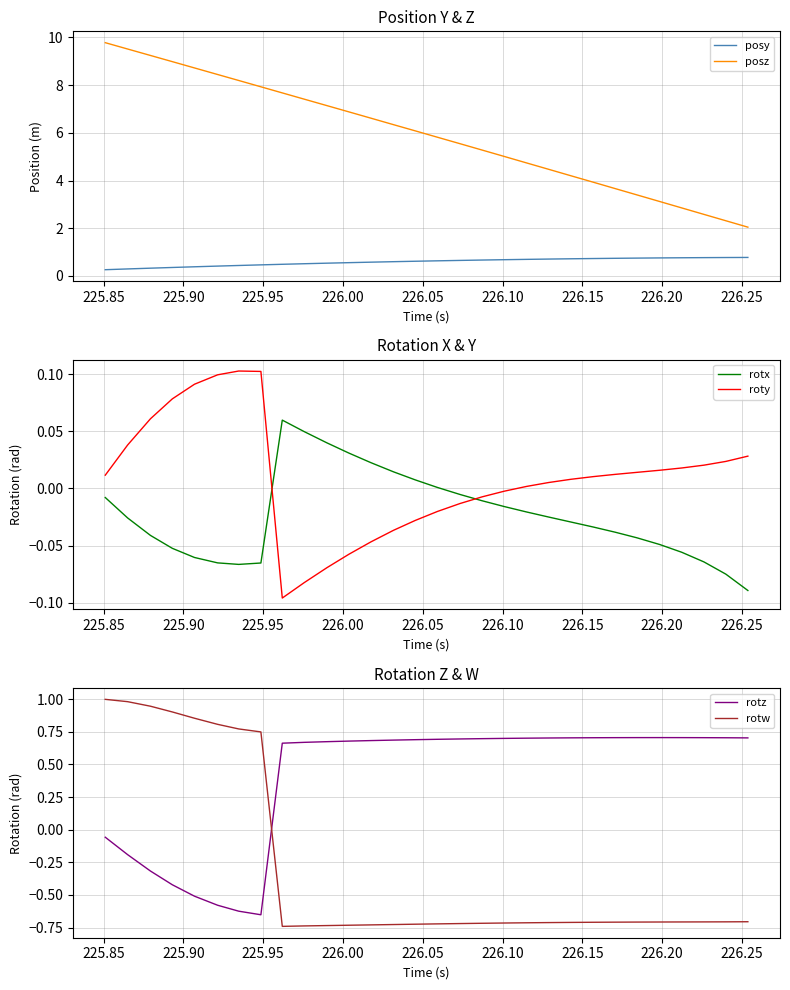

True or false: posy and posz cross at least once.

False